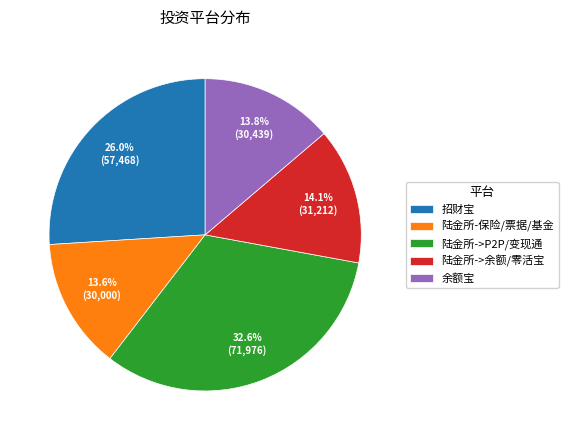

What is the total percentage of 招财宝 and 陆金所->余额/零活宝?

40.1%